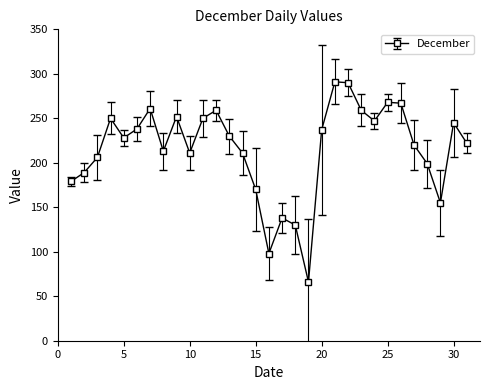

What is the sum of all values?

6679